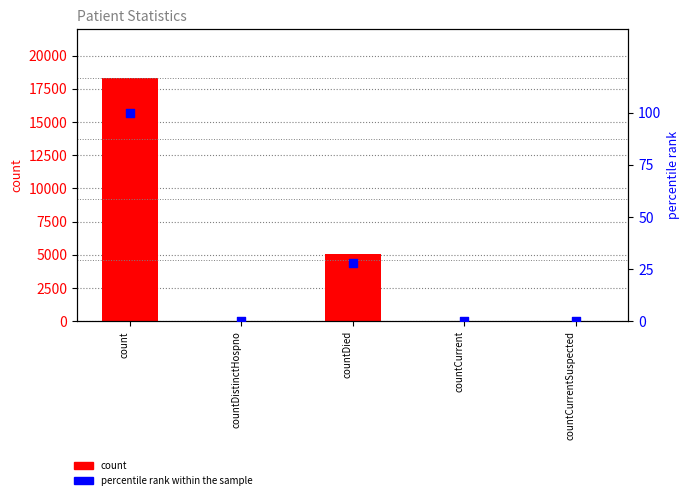

Which series reaches the maximum Y coordinate?

count